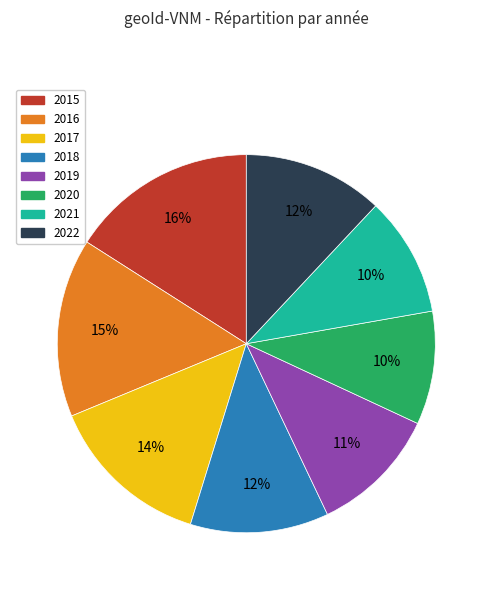

Which category has the biggest portion of the pie?

2015